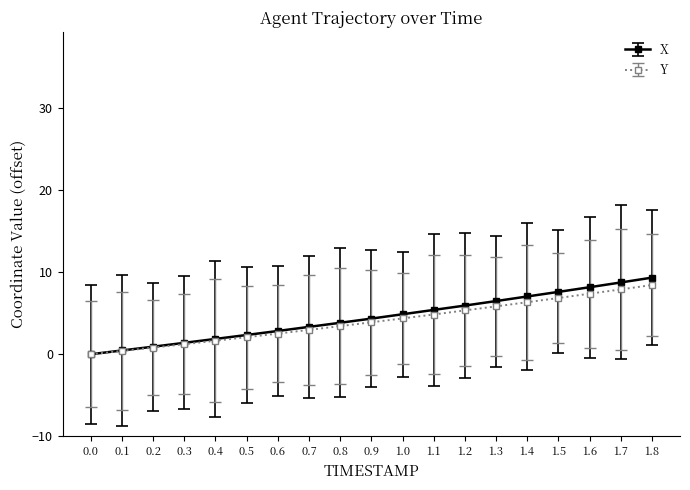

Which category has the highest value across all series?

1.8